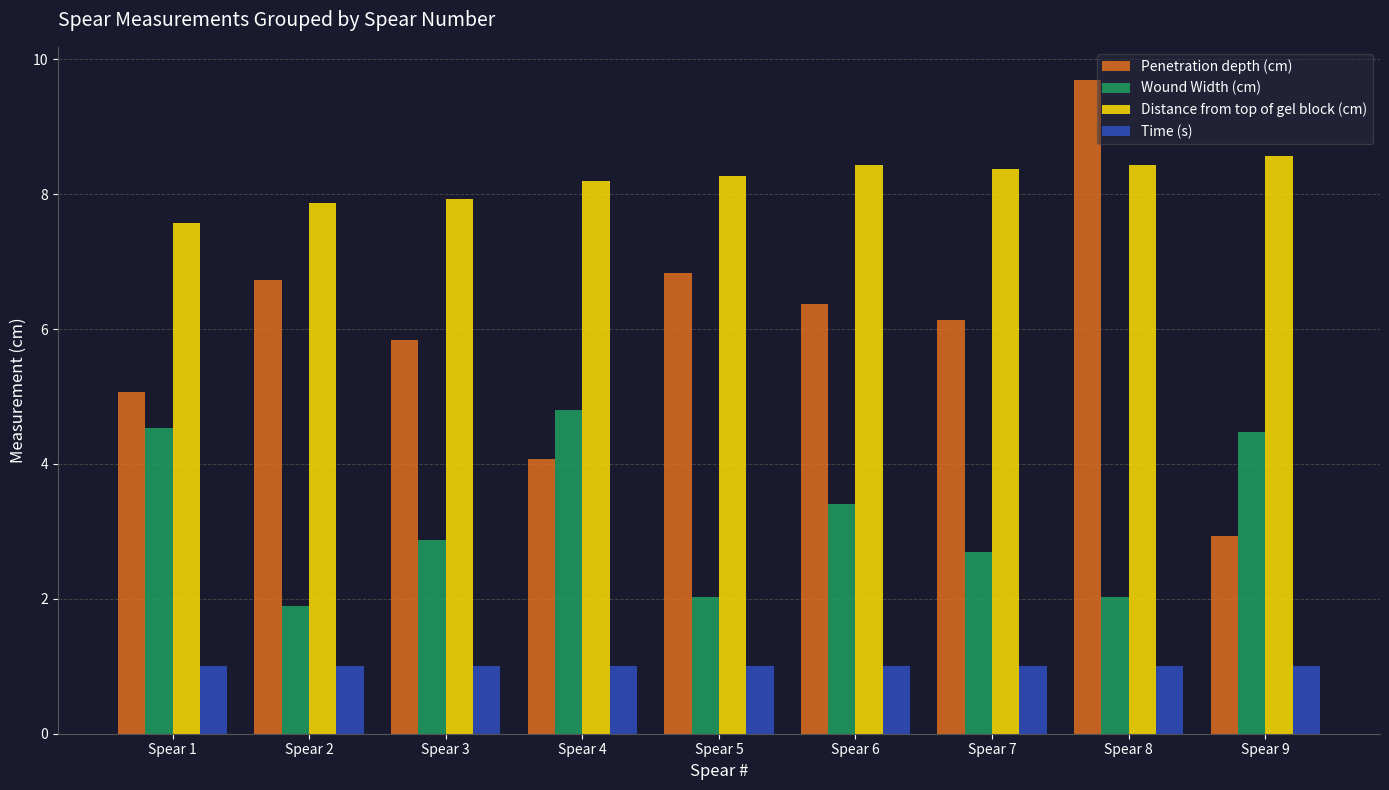

At which category is the sum across all series the highest?

Spear 8